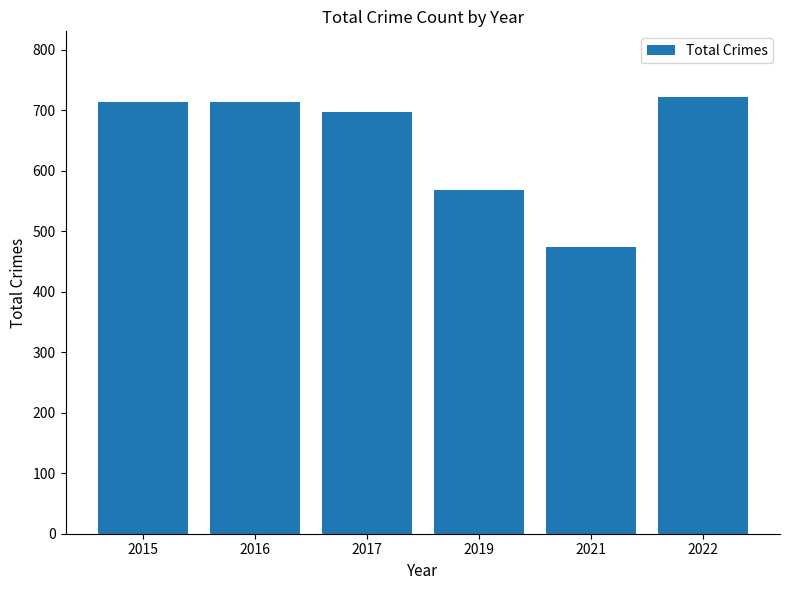

Read the value at 2017, to the nearest 5.

695